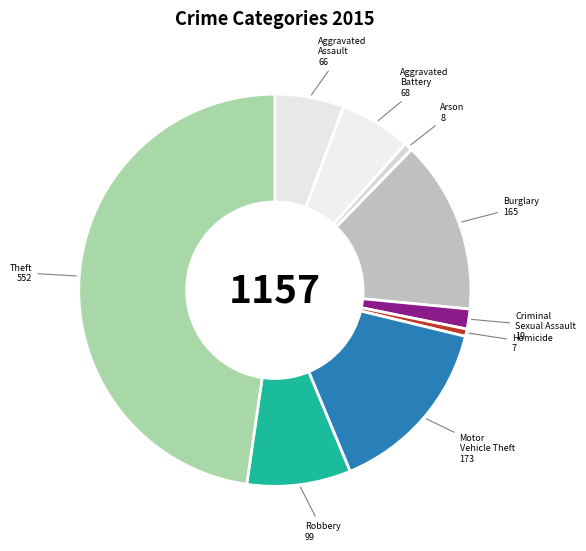

What is the ratio of the value at Homicide to the value at Criminal Sexual Assault?

0.4